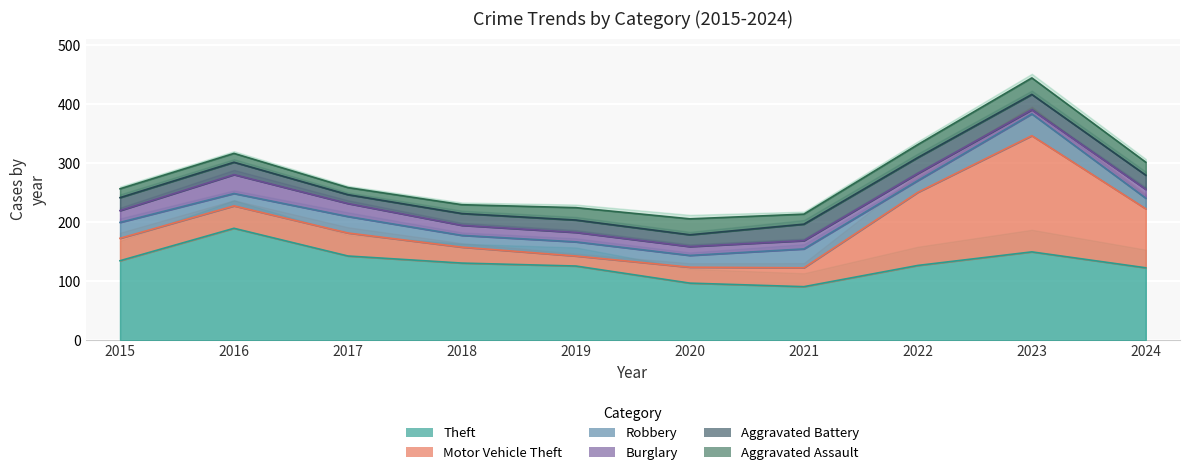

What is the value of the Motor Vehicle Theft point at the 3rd from the left?

39